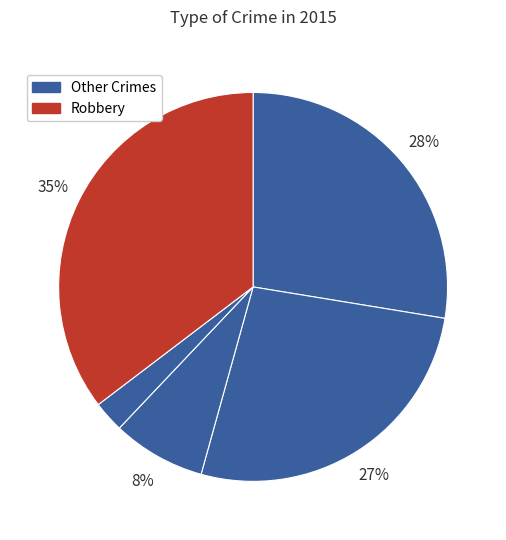

Which slice is the largest?

Robbery